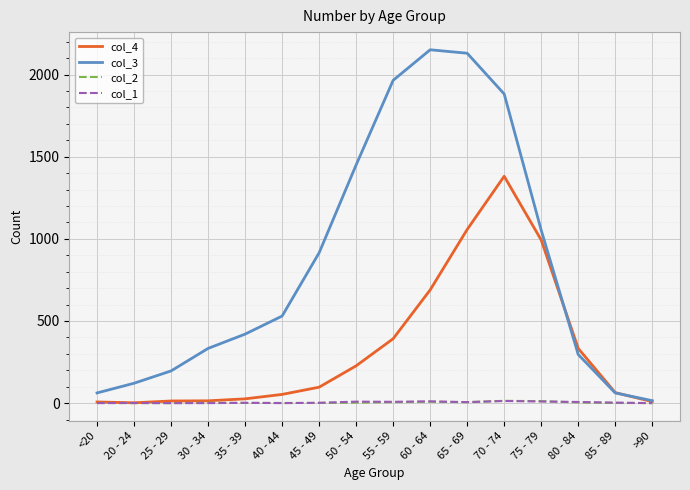

How many categories are shown in the chart?

16